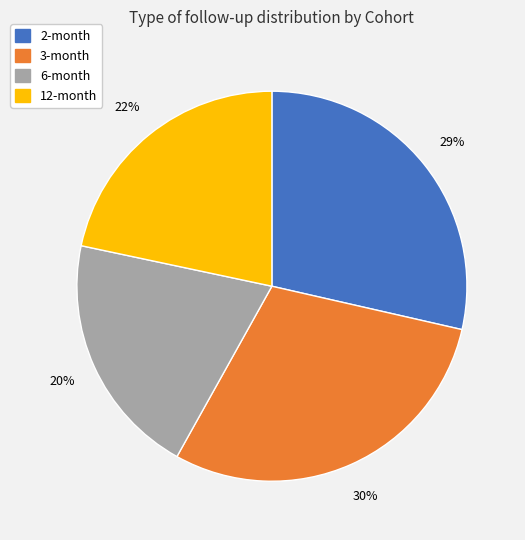

The 2-month slice represents 37% of the pie. True or false?

False